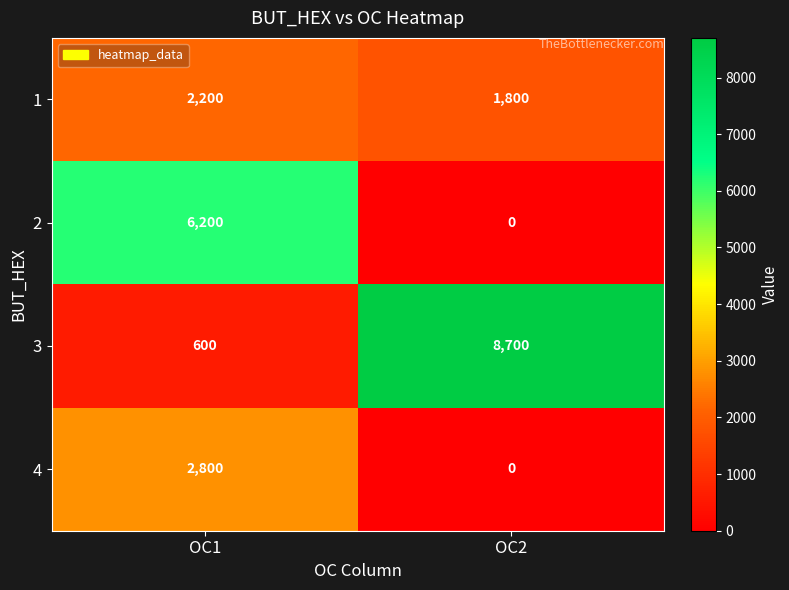

At how many categories does at least one series exceed 4469?

2